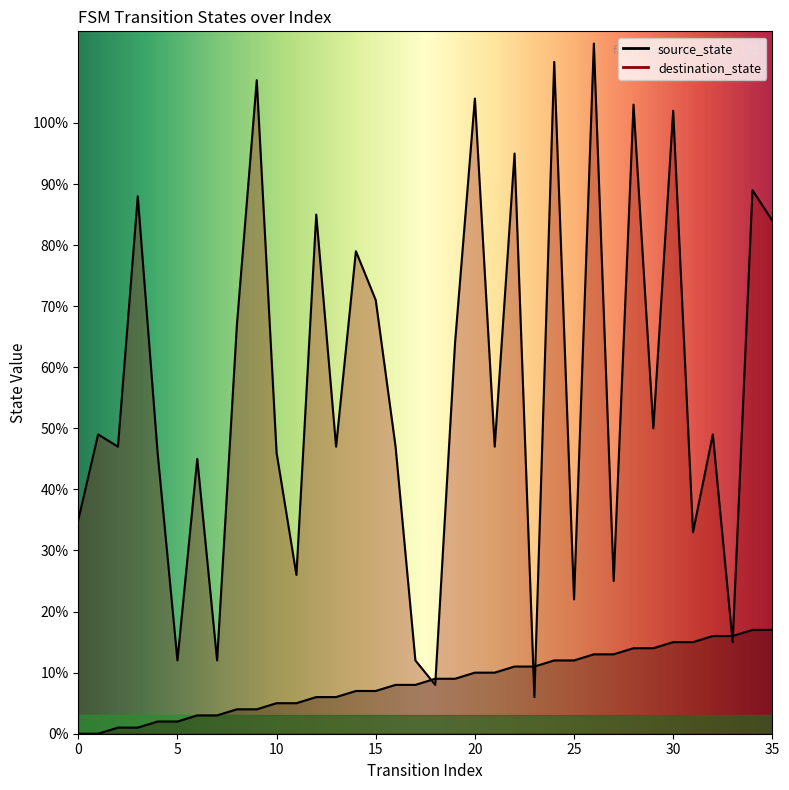

True or false: source_state and destination_state intersect in this chart.

True